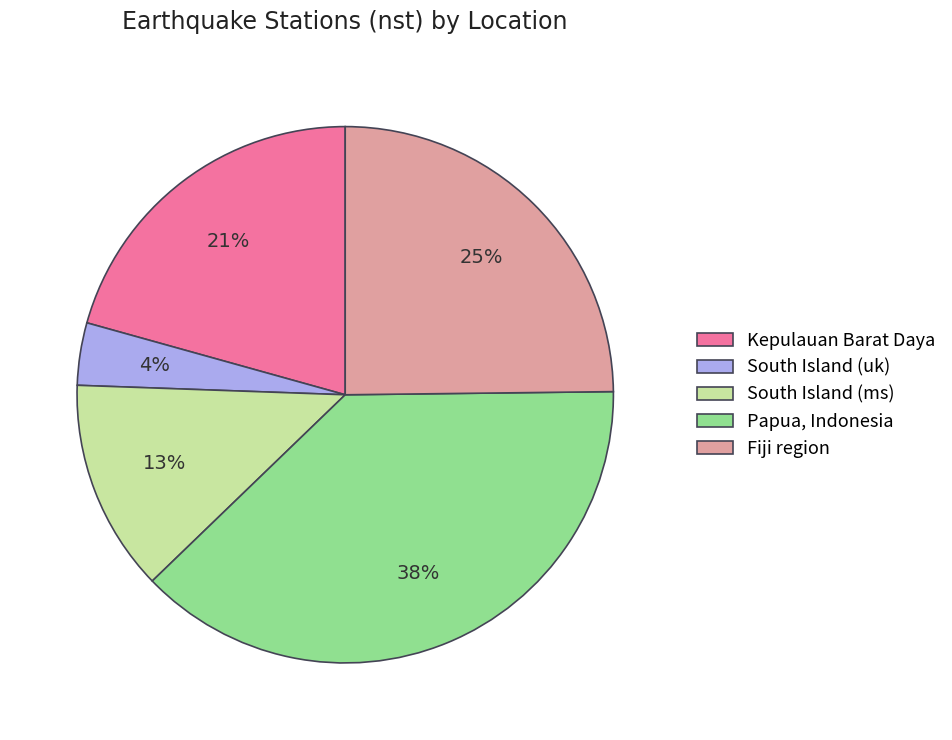

To the nearest percent, what portion does Papua, Indonesia represent?

38%